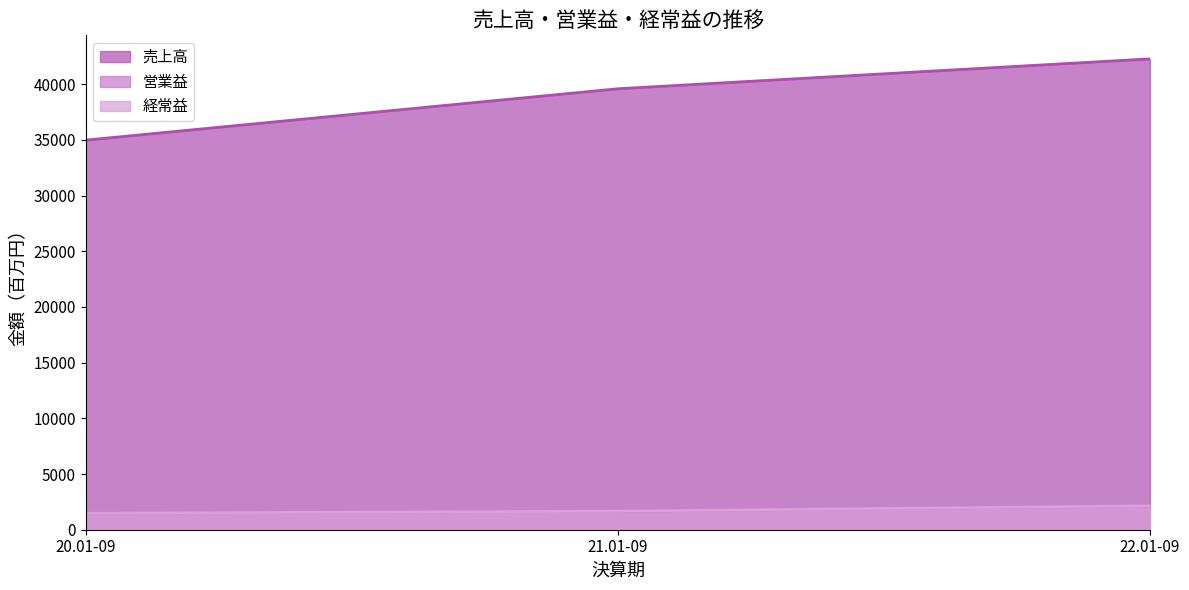

Reading left to right, what are all the values shown in this chart?

売上高: 34982	39592	42275
営業益: 1486	1664	2134
経常益: 1485	1667	2147